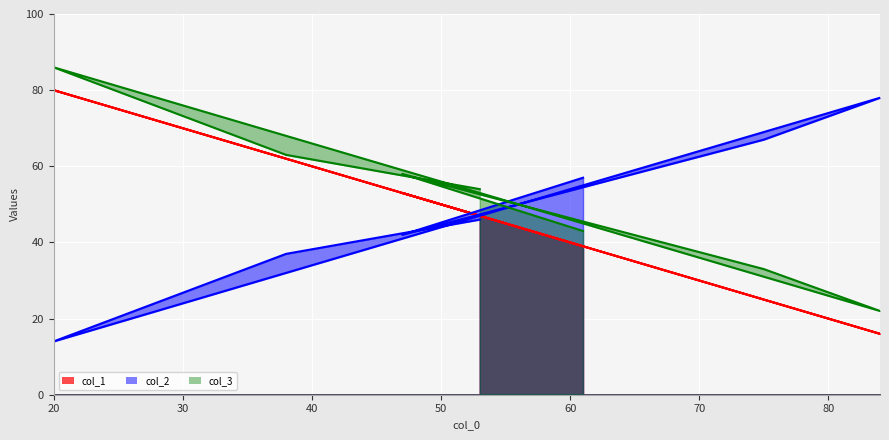

At which category does col_1 reach its first local valley?

84